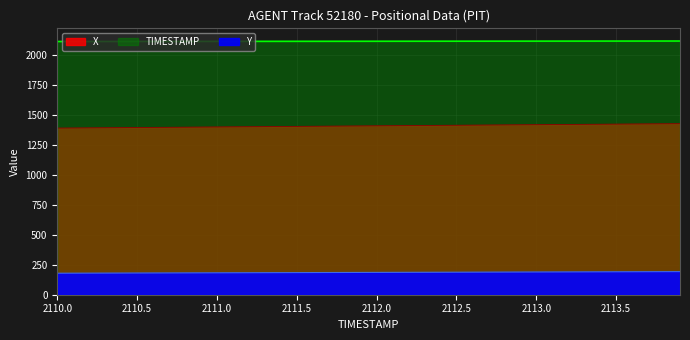

Does the chart have visible grid lines?

Yes